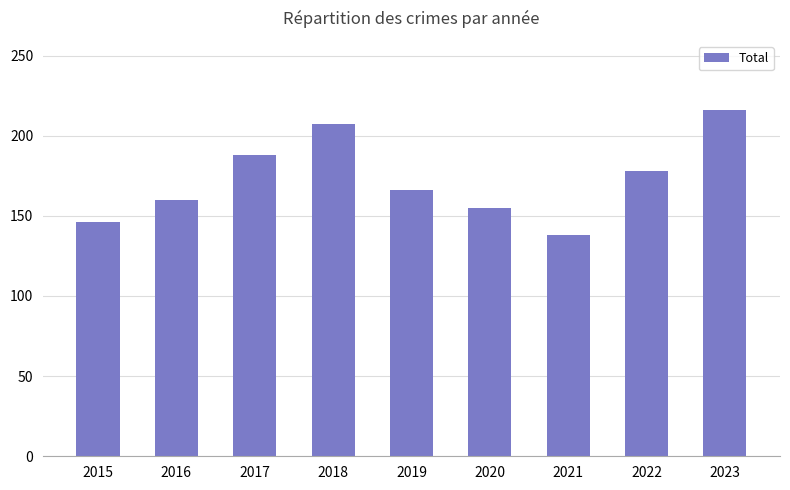

How many categories are shown in the chart?

9